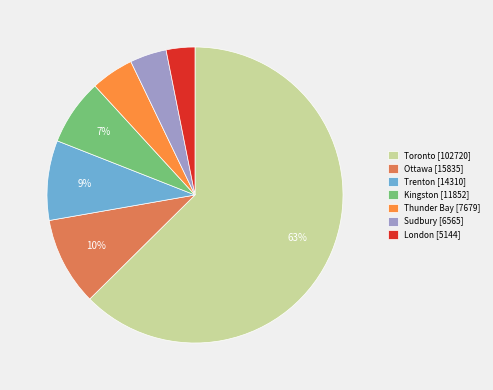

True or false: Trenton accounts for 9% of the total.

True